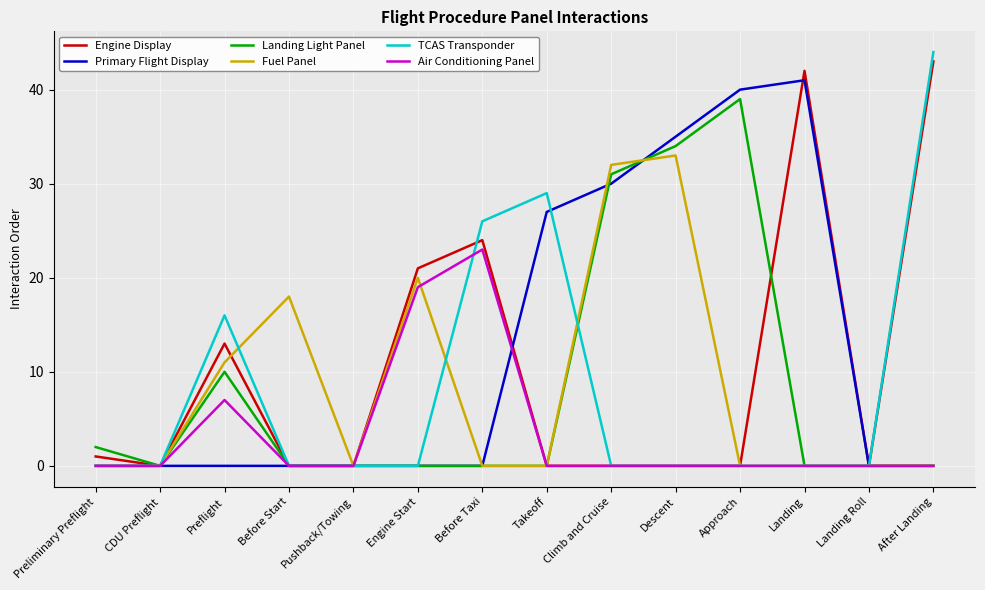

Is this an area chart (filled region under the line)?

No